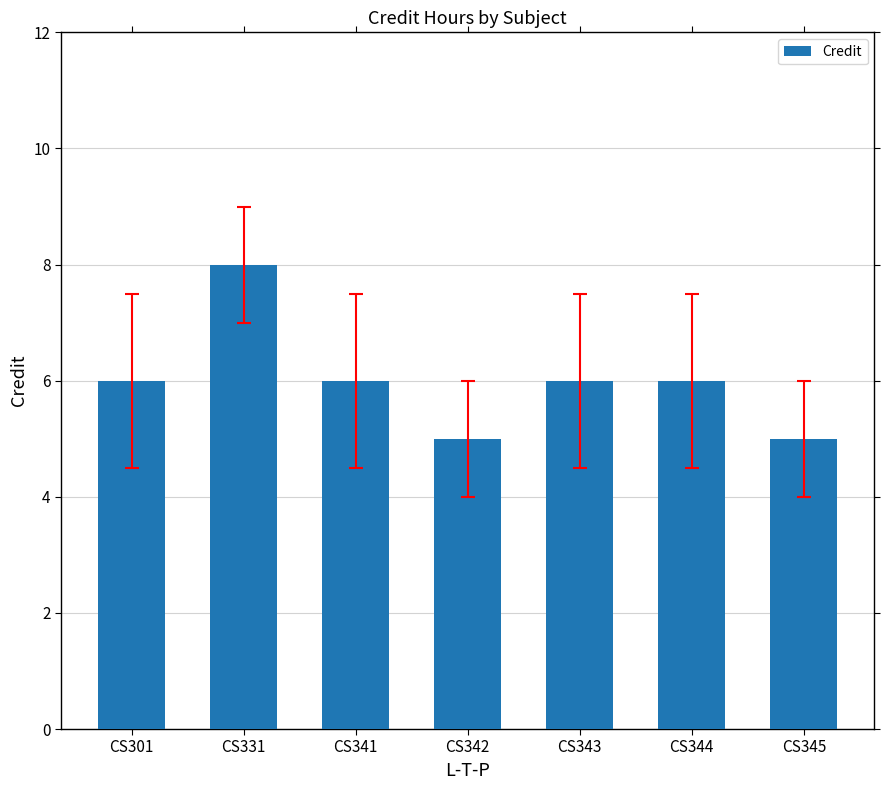

Does the chart contain stacked bars?

No